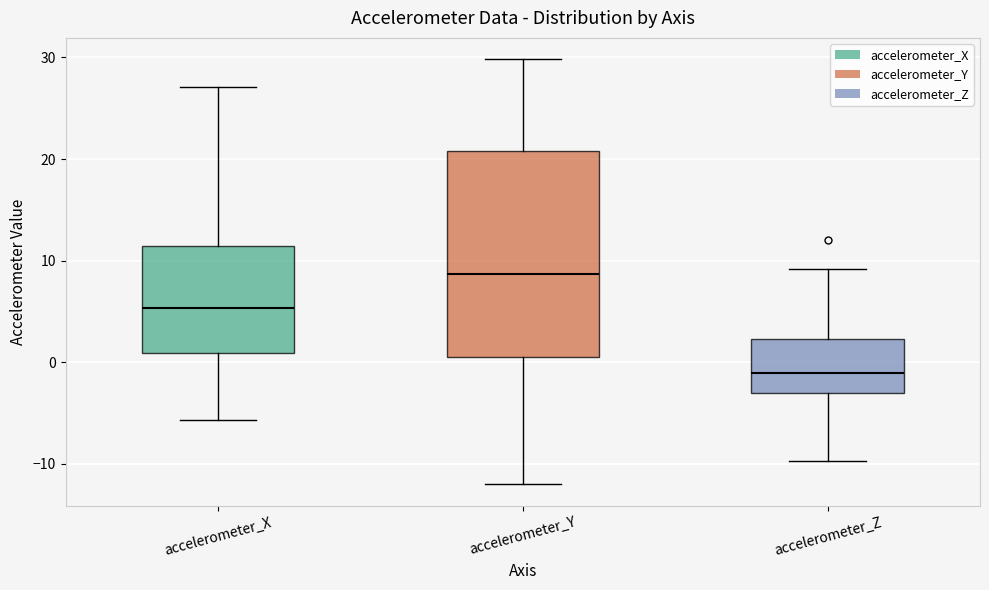

Which box has the lowest median line?

accelerometer_Z